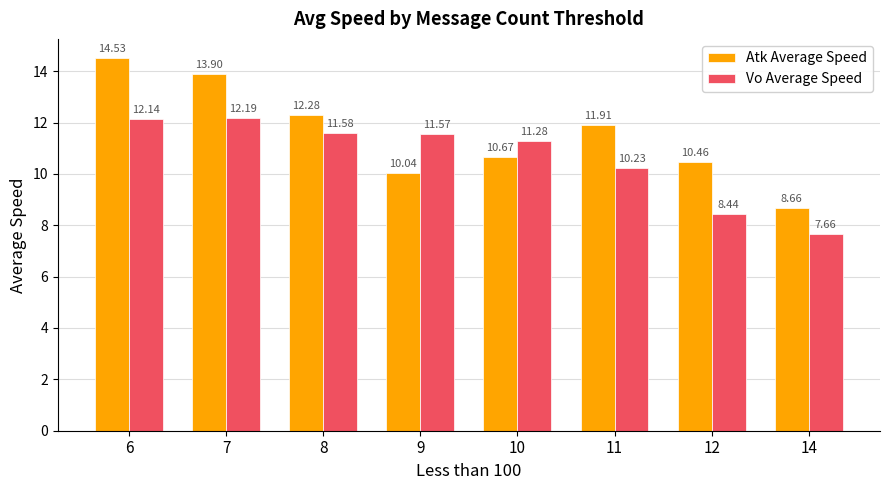

Count the number of categories in the chart.

8